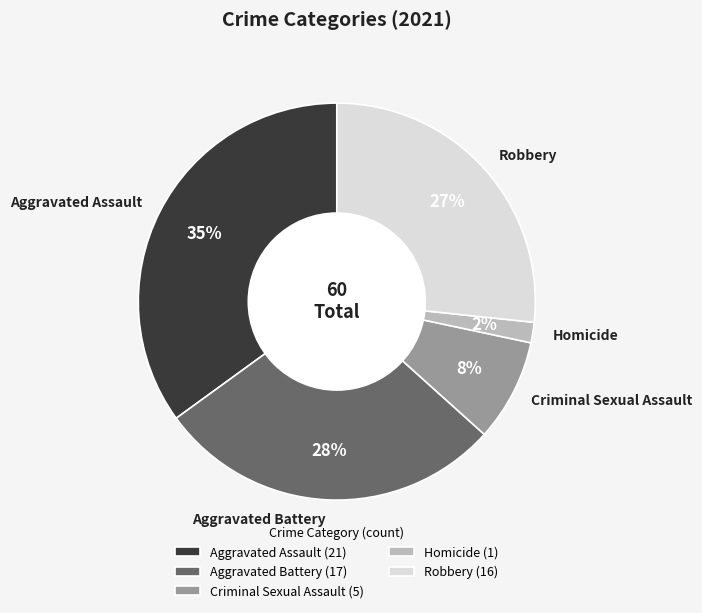

Combined, do Criminal Sexual Assault and Aggravated Assault account for over 50%?

No